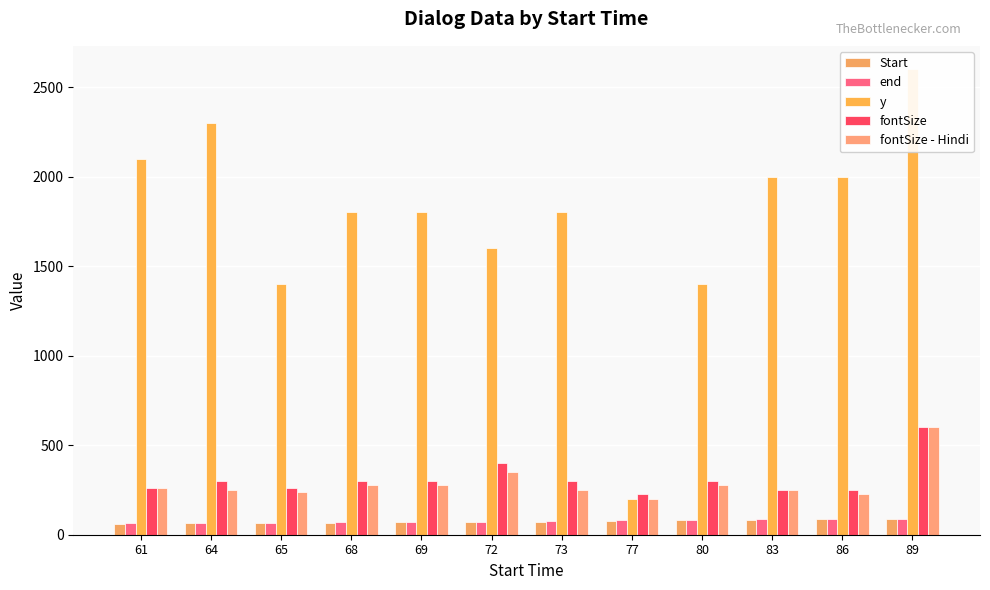

Which series has the largest total across all categories?

y